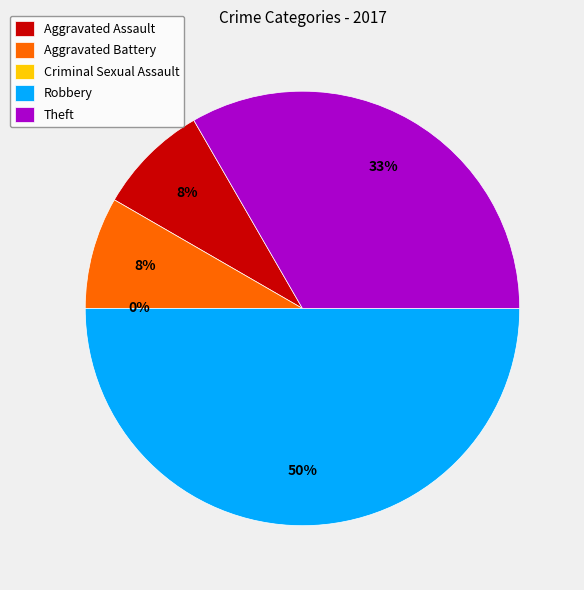

To the nearest percent, what percentage of the pie is Theft?

33%